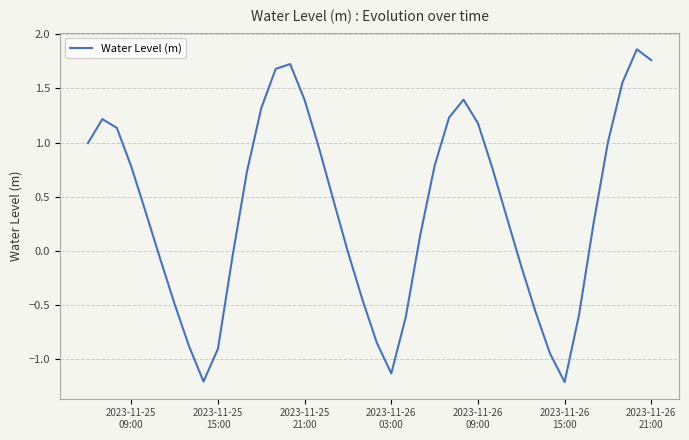

Does the chart display data point markers on the line(s)?

No